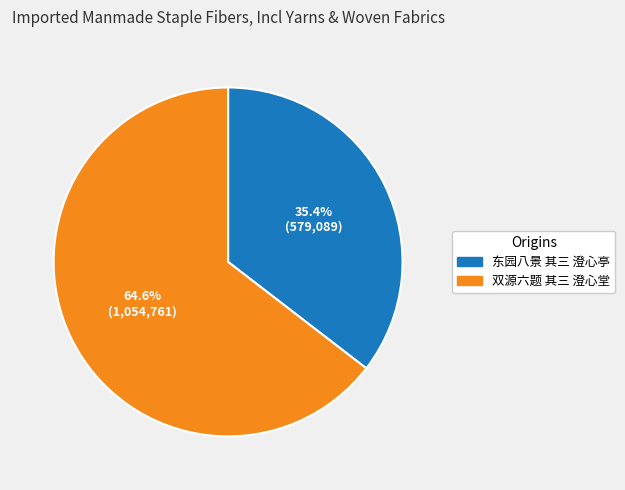

Which slice is the smallest?

东园八景 其三 澄心亭